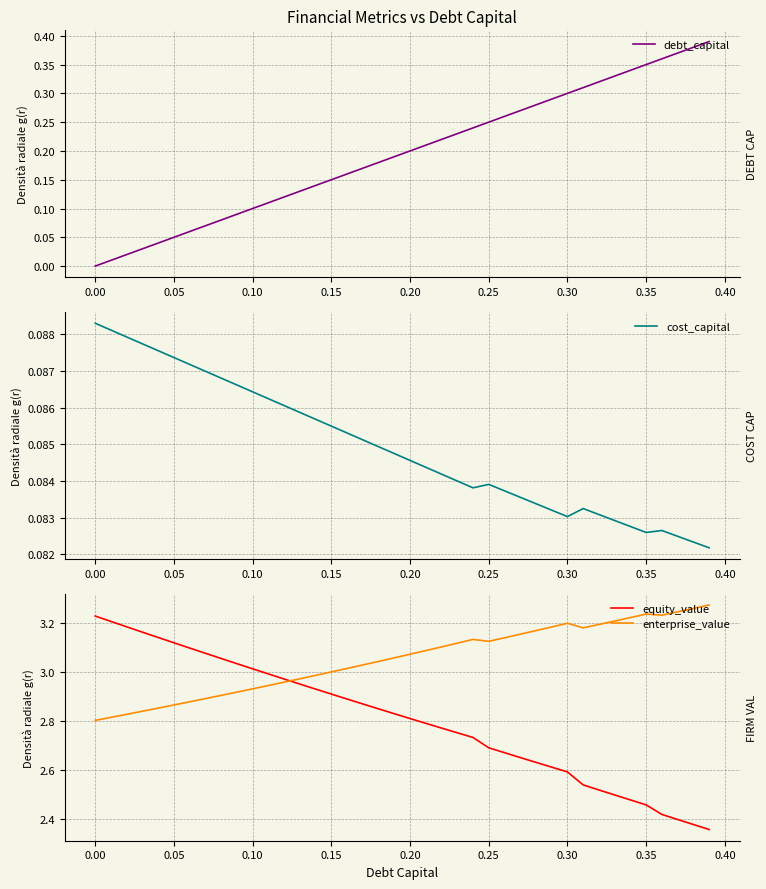

True or false: equity_value and enterprise_value cross at least once.

True